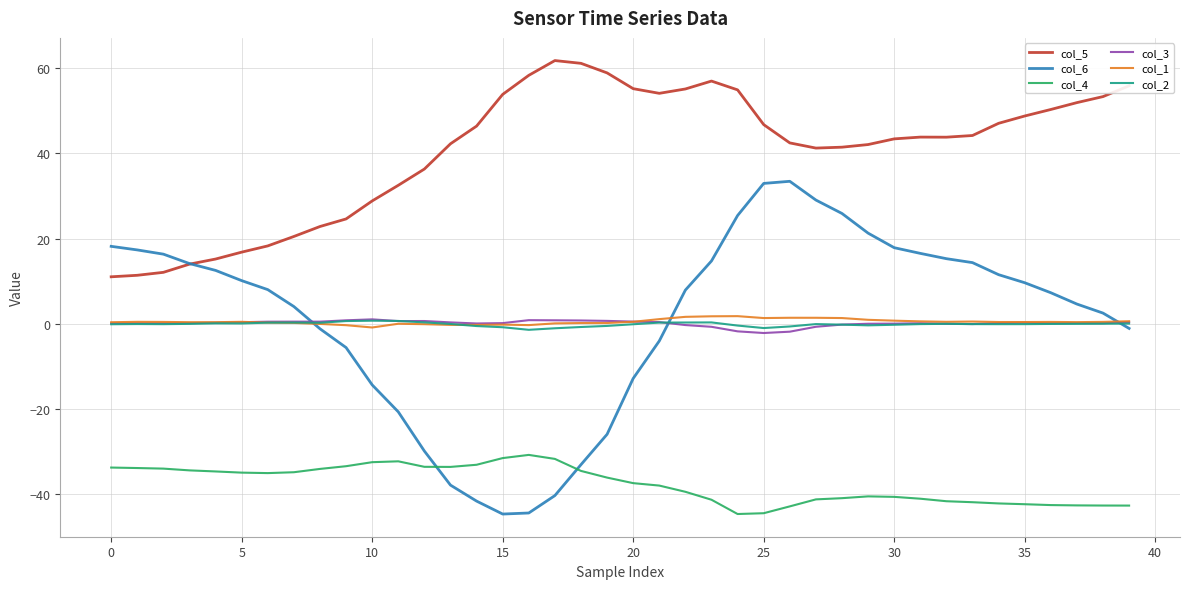

What is the minimum value shown in the chart?

-44.7